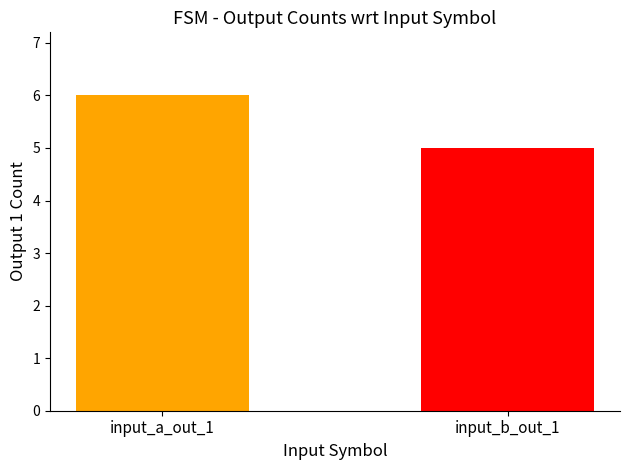

What is the smallest value displayed?

5